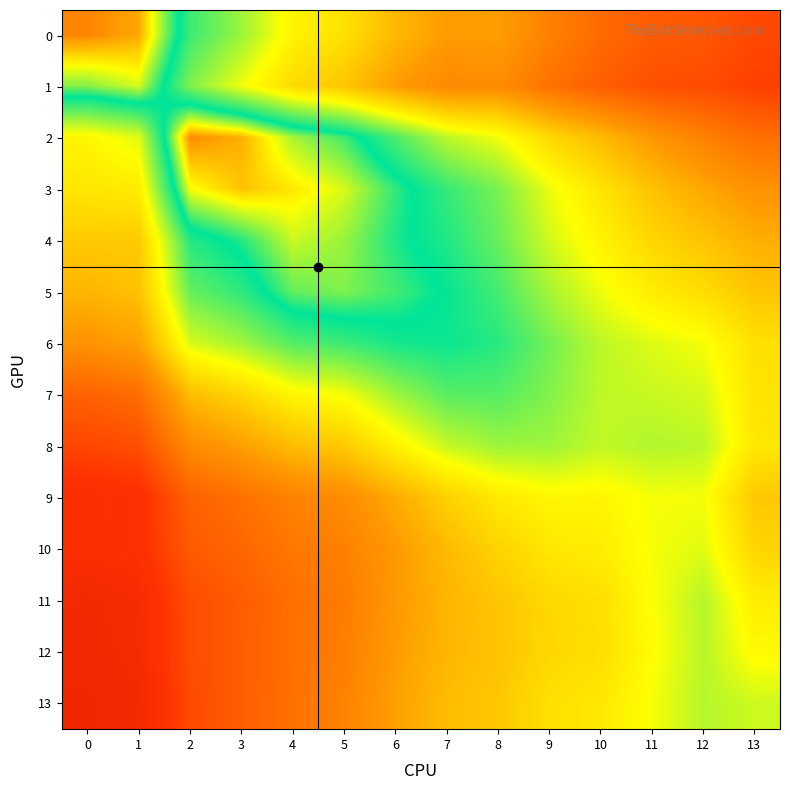

At which category is the sum across all series the highest?

8